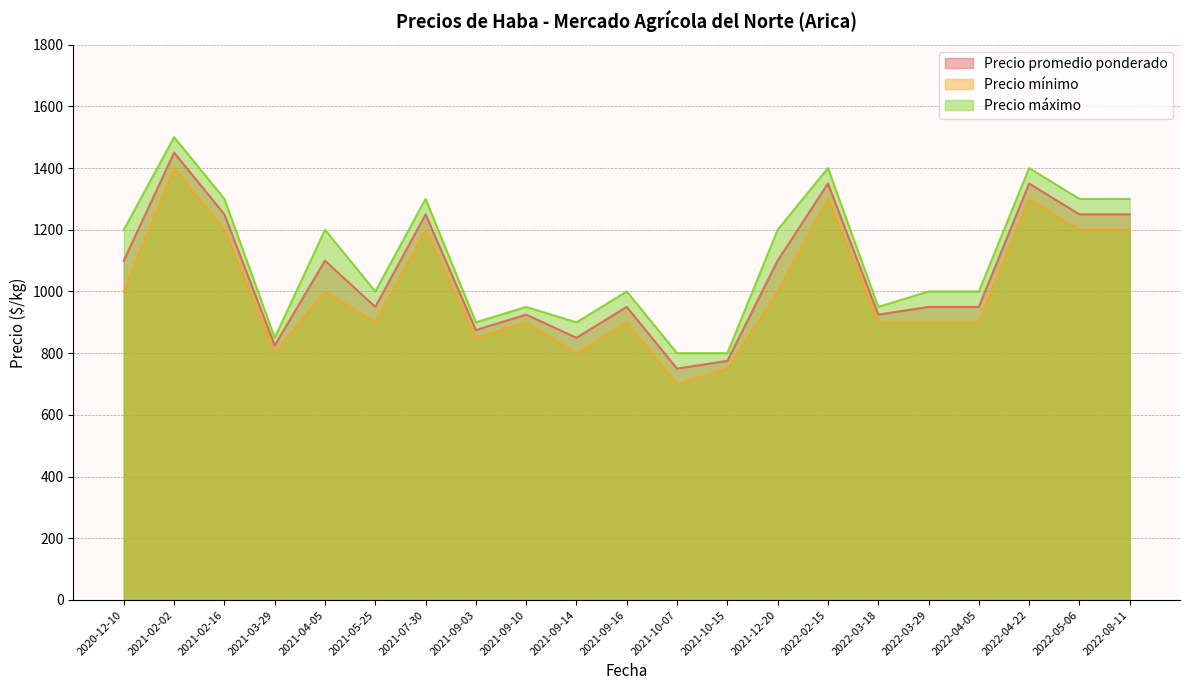

Which series has the largest range (max minus min)?

Precio promedio ponderado